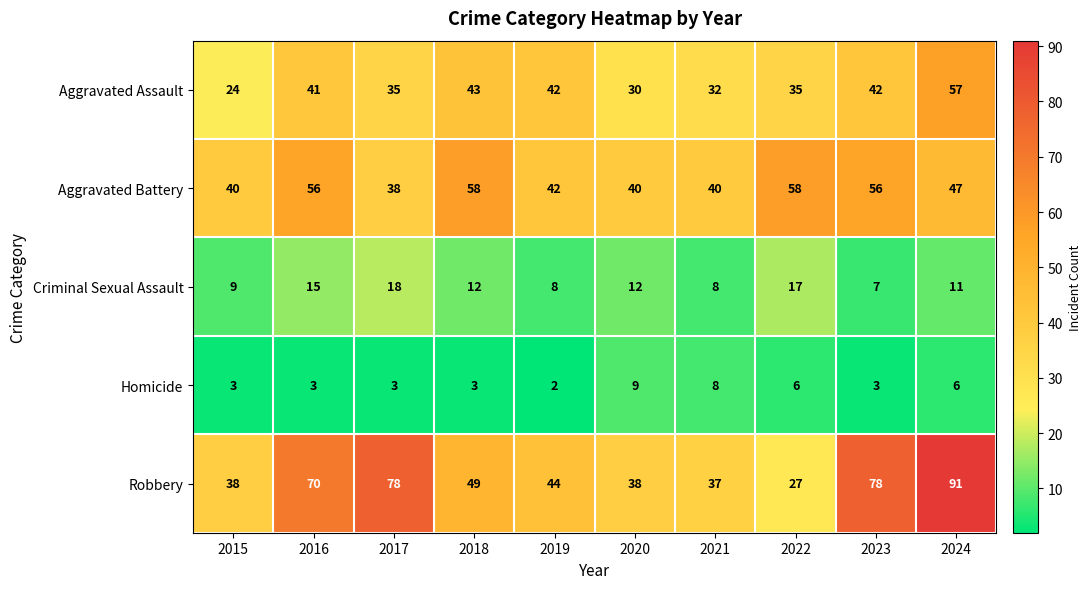

How many data points does each series have?

10